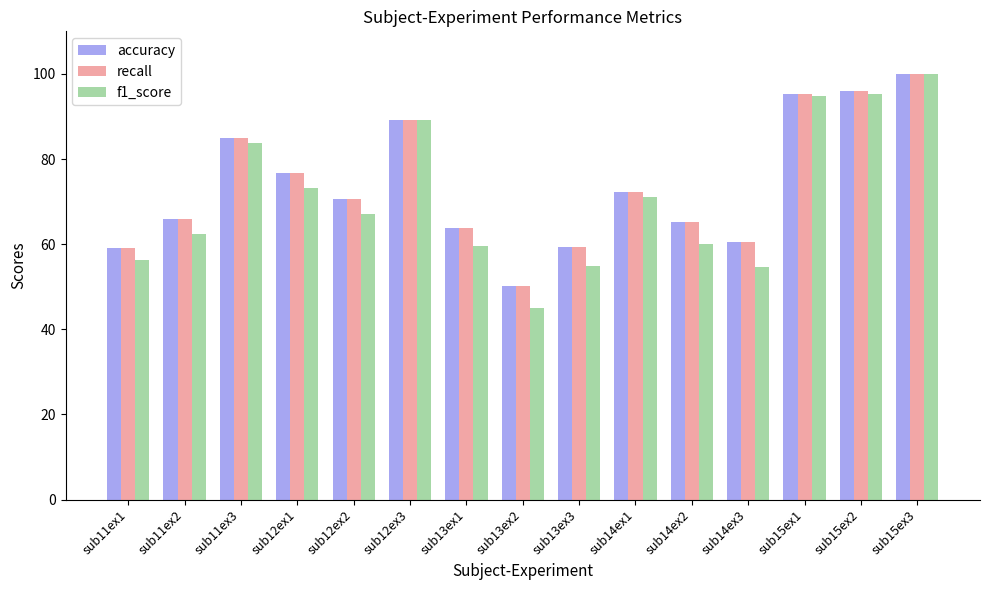

Which series has the widest spread of values?

f1_score